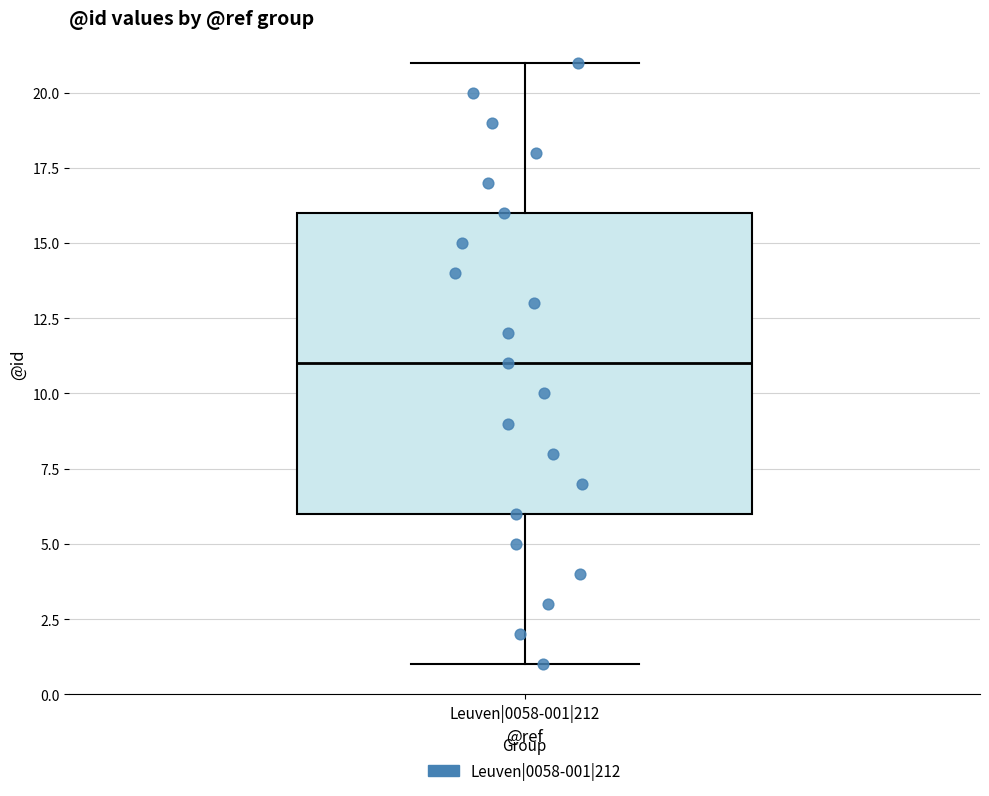

Where does the lower whisker of the box for Leuven|0058-001|212 end on the y-axis? The values are not printed on the chart, so give them approximately, as read against the axis.

1